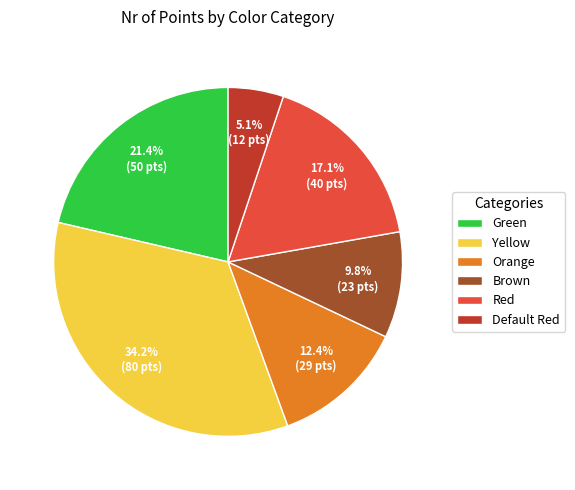

Which slice is the smallest?

Default Red